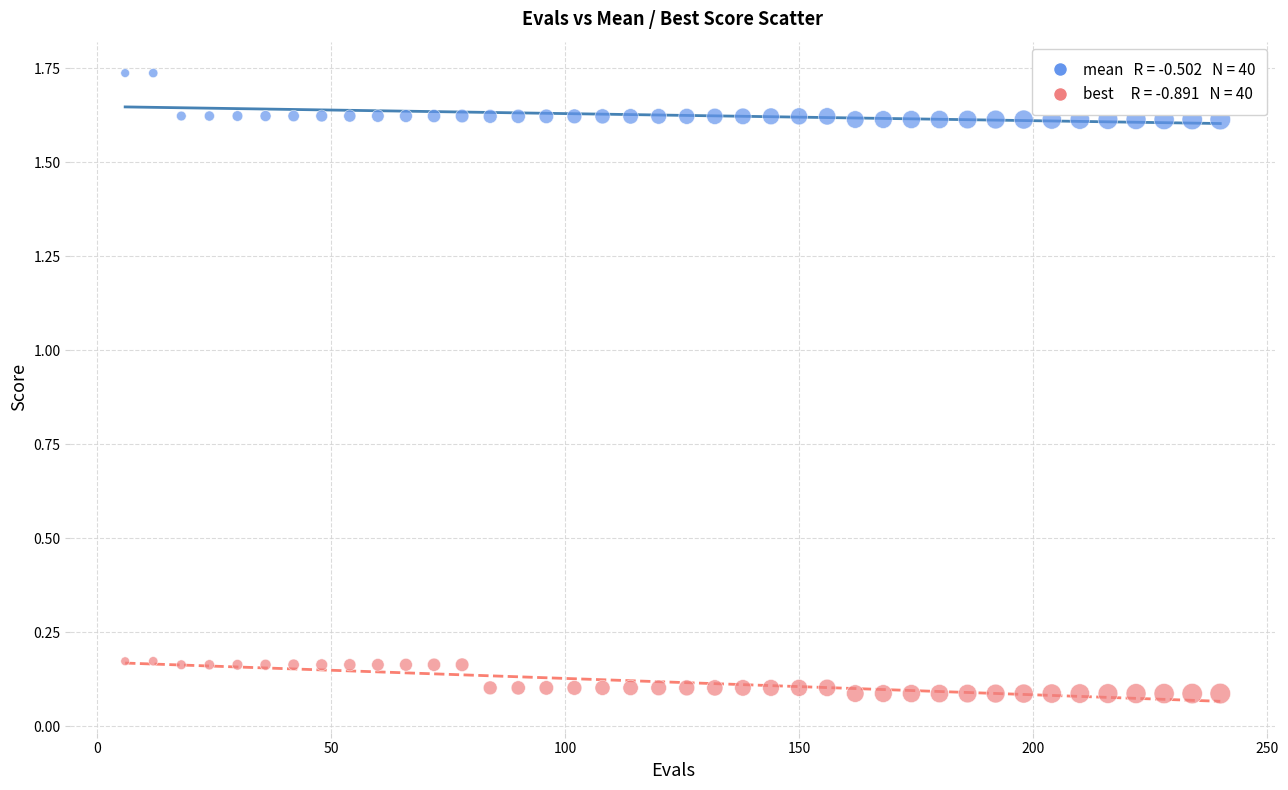

Across all data points, what is the range of X values (max minus min)?

234.0